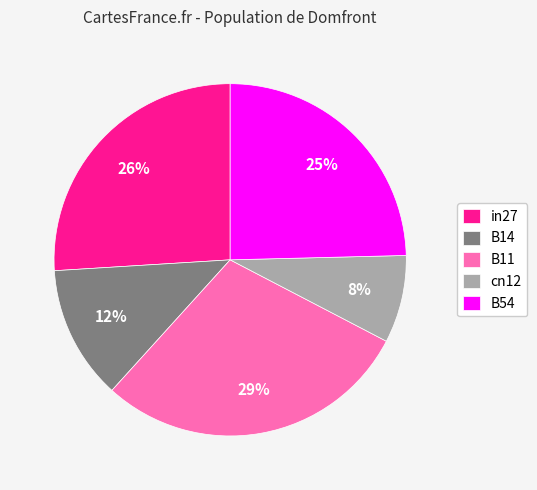

True or false: B14 accounts for 5% of the total.

False